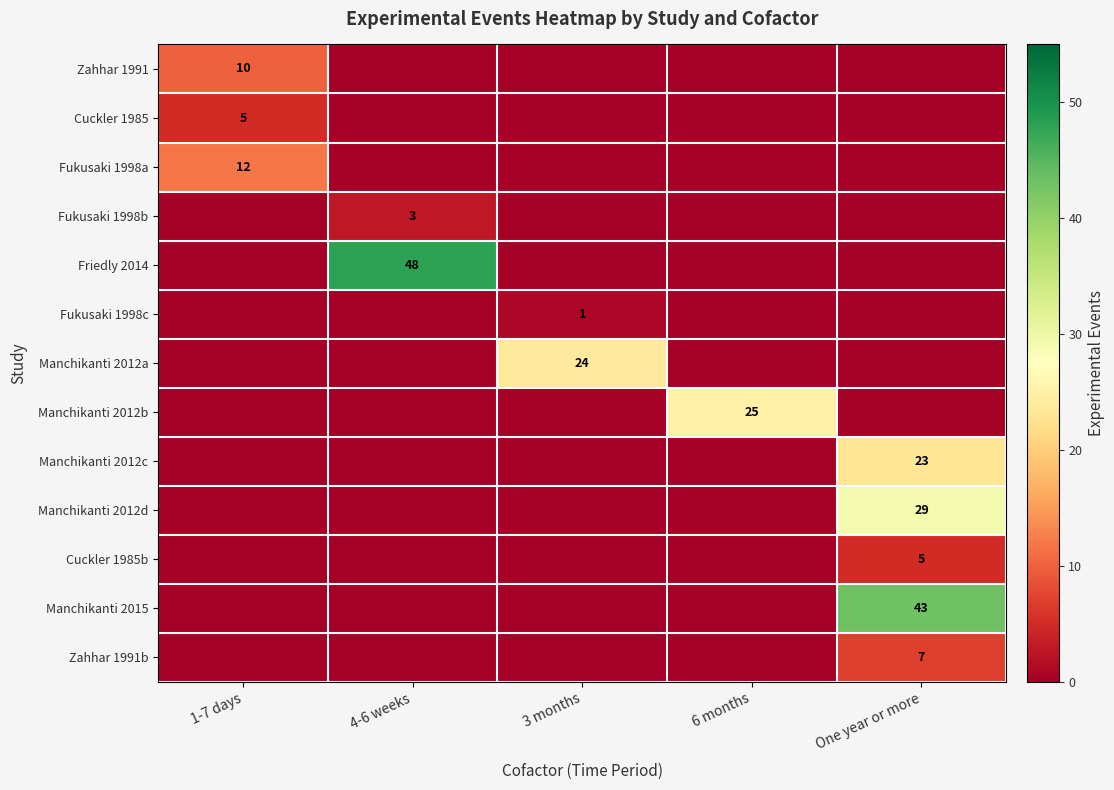

What is the greatest value displayed?

48